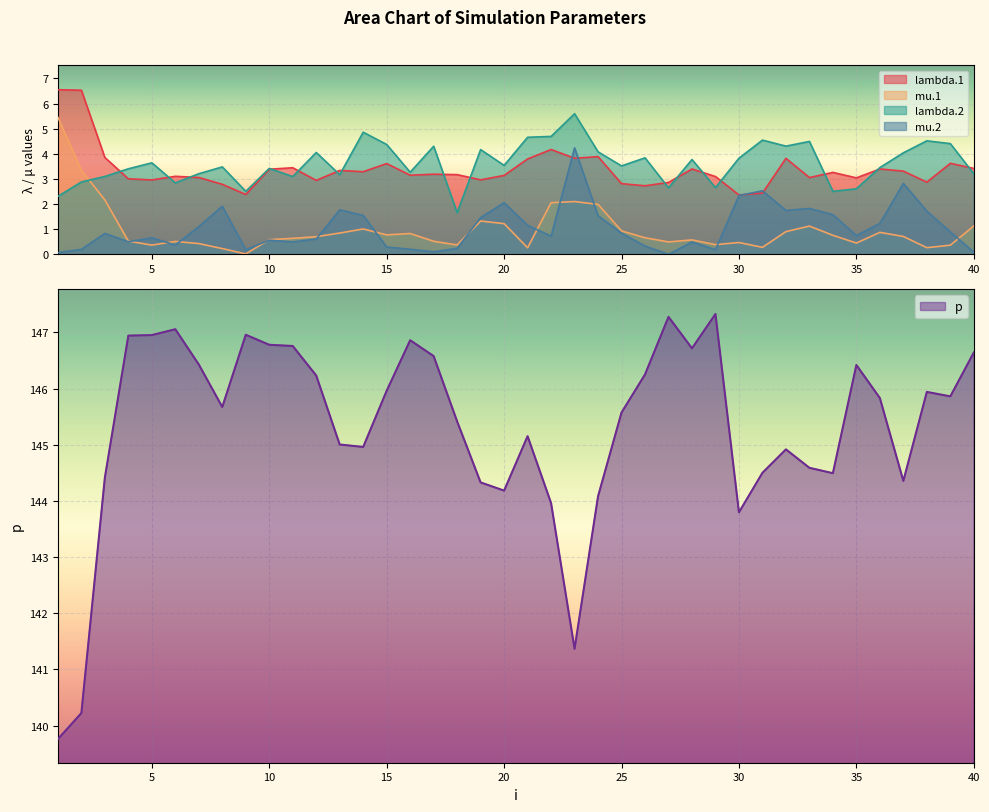

Is the value of p at 13 greater than the value of lambda.2 at 11?

Yes